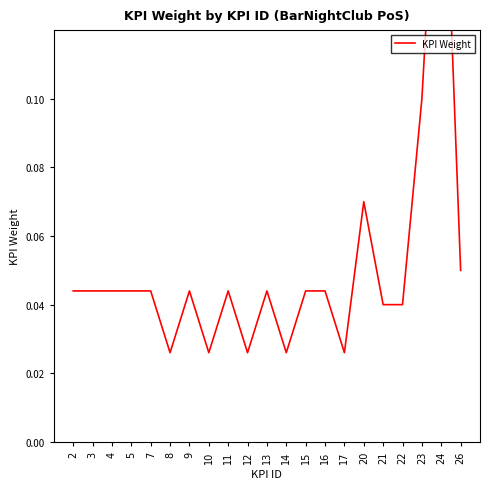

At which label is the value closest to 0?

8